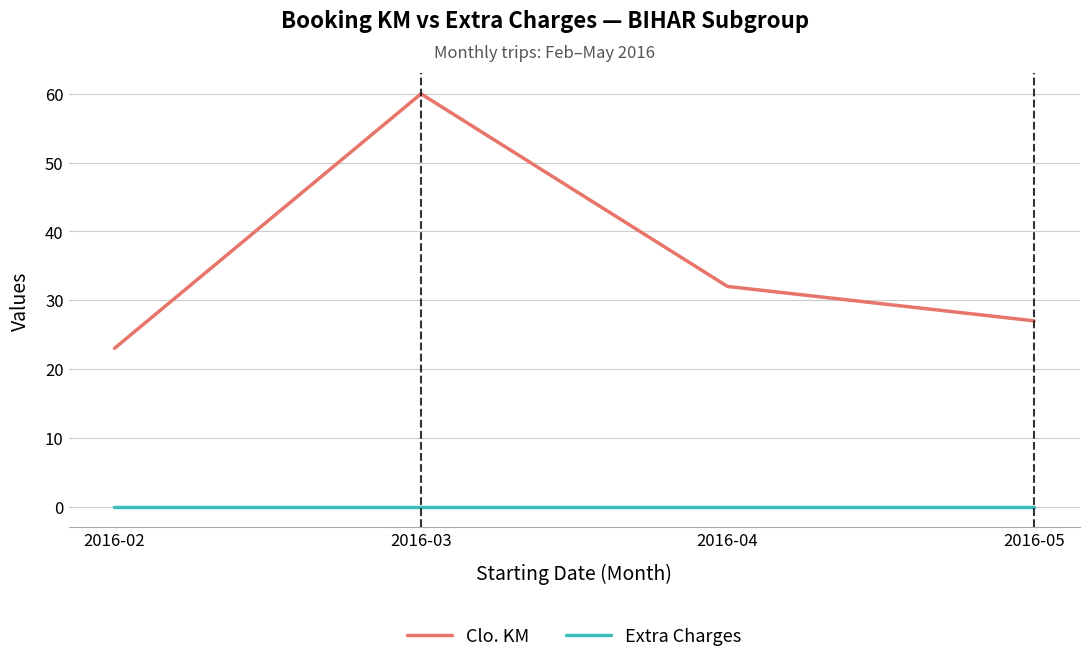

True or false: Clo. KM and Extra Charges cross at least once.

False